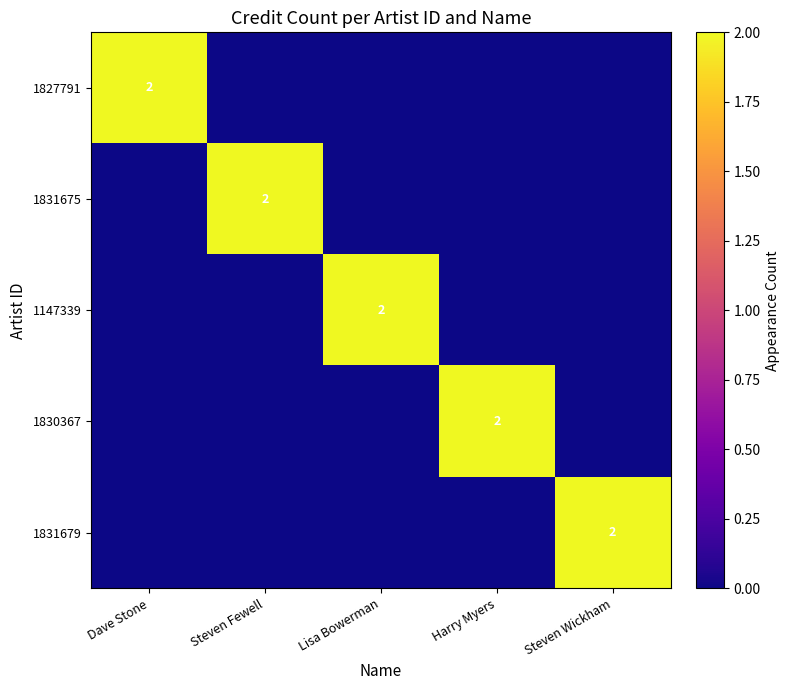

True or false: 1830367 has a value of 2 at Harry Myers.

True